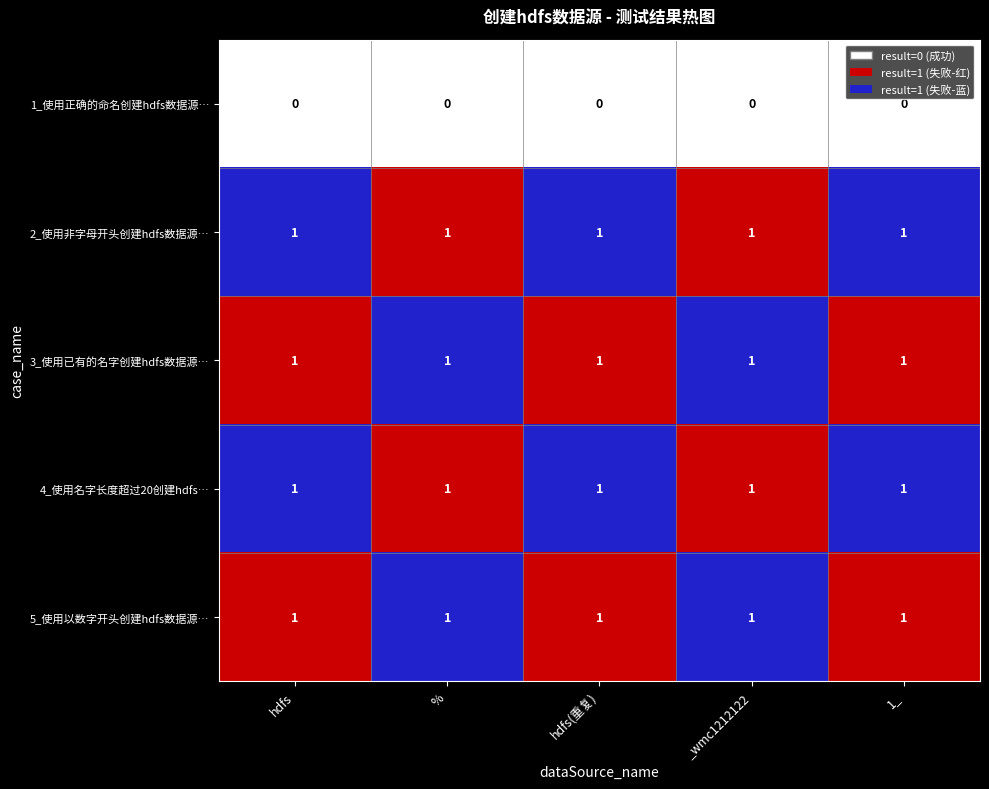

What is the sum of all 5_使用以数字开头创建hdfs数据源… values?

5